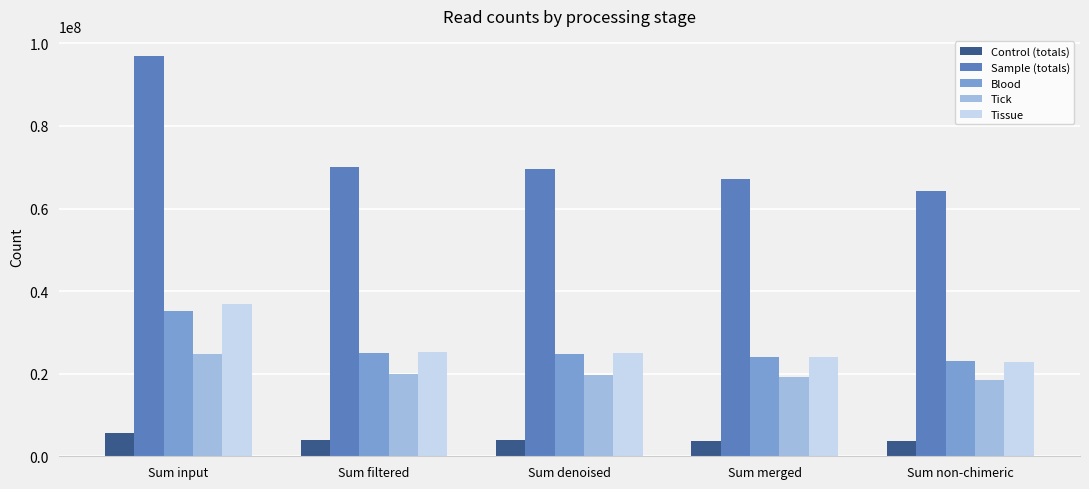

What is the lowest value of the Sample (totals) series?

64186307